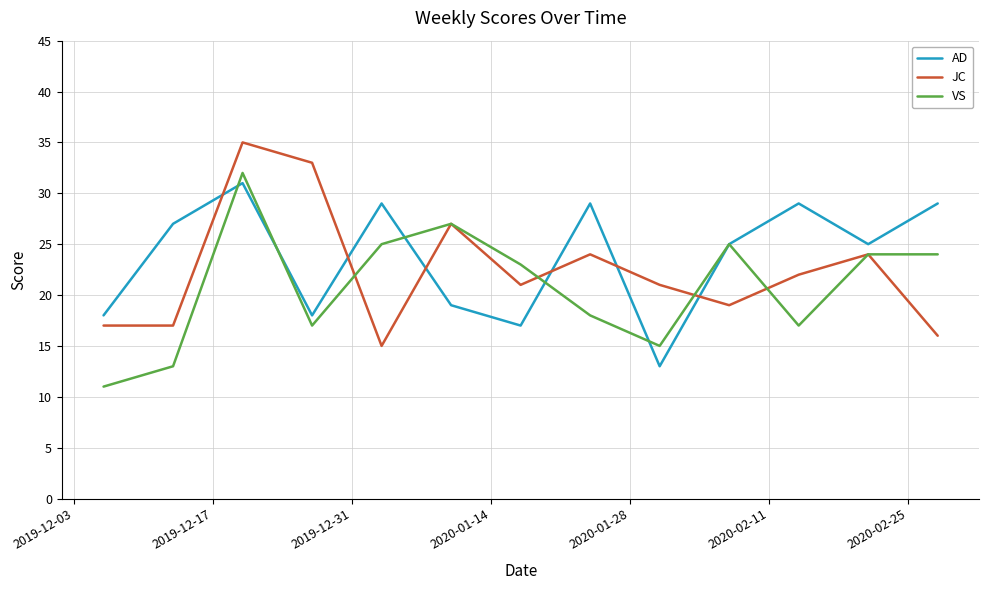

What is the minimum value for JC?

15